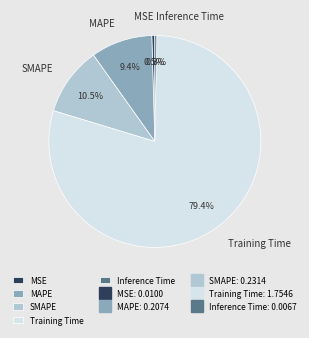

To the nearest percent, what is the combined percentage of Inference Time and MSE?

1%